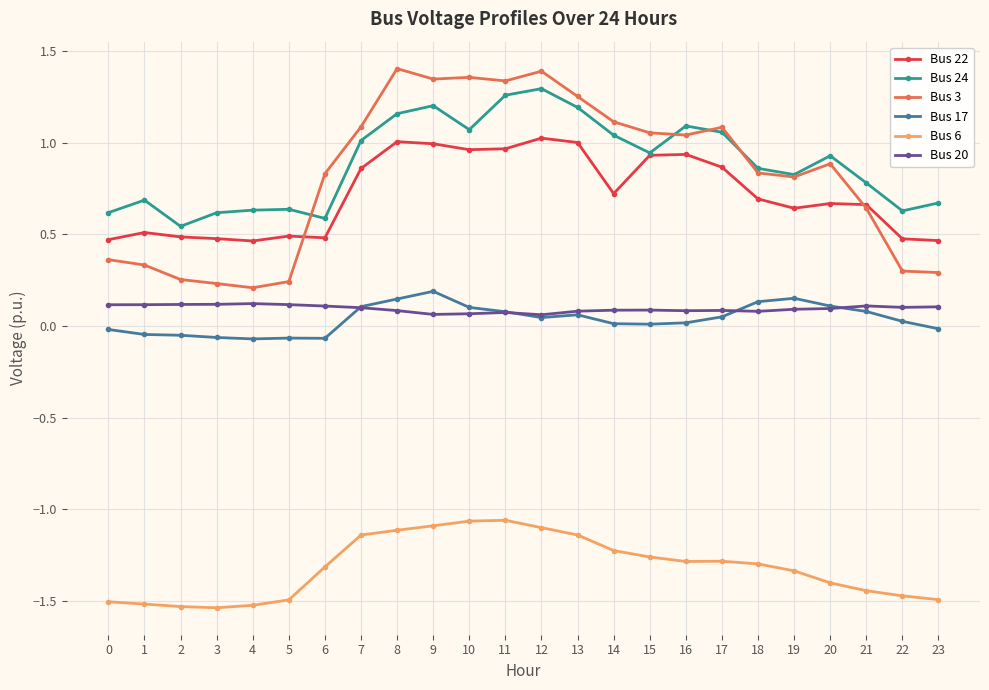

True or false: Bus 17 has more than 0 points higher than both neighbors.

True